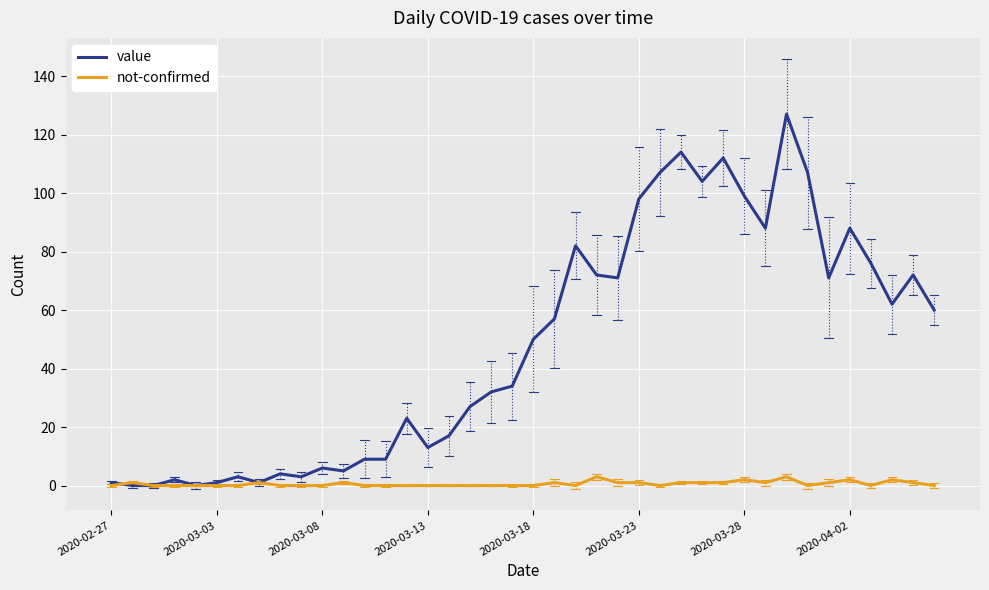

What is the sum of all value values?

1907